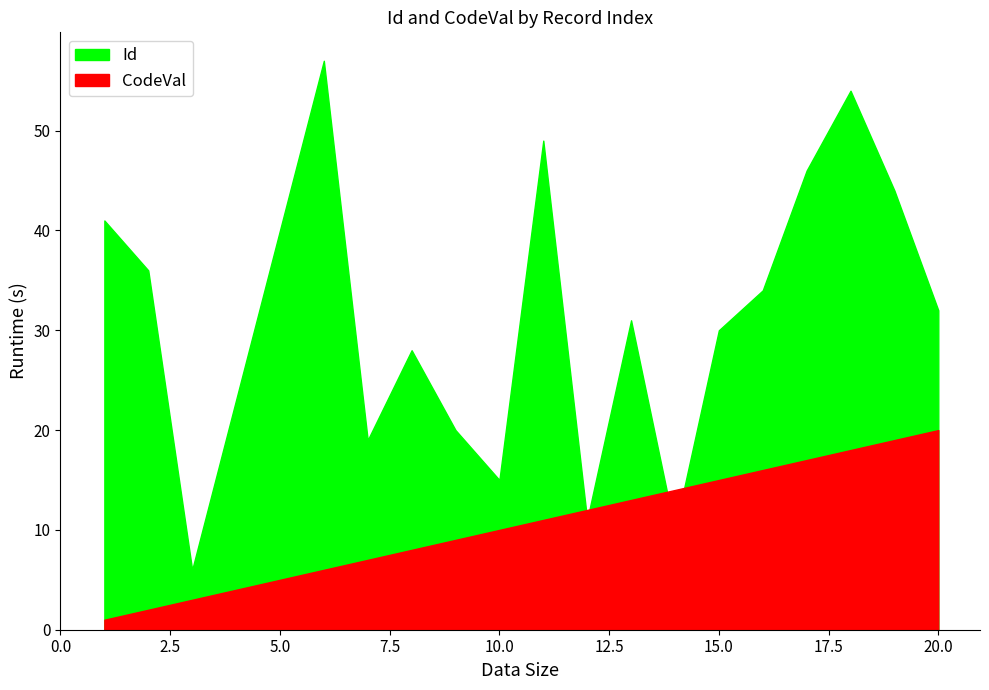

What is the value of the CodeVal point at the 7th from the left?

20